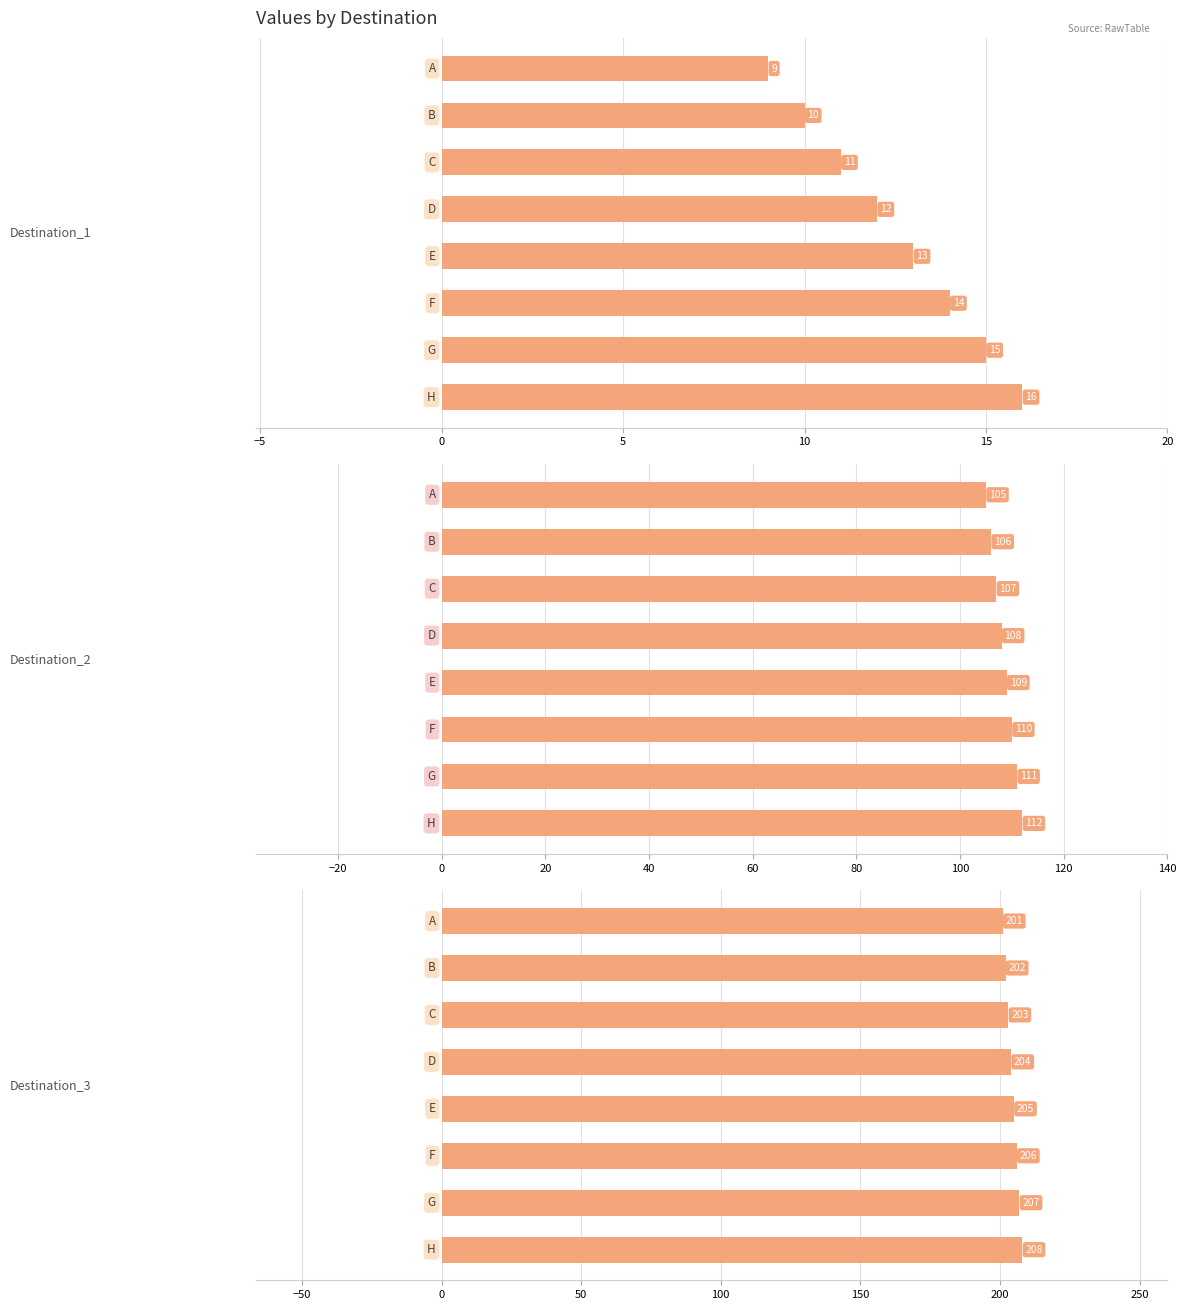

Are the bars horizontal?

Yes